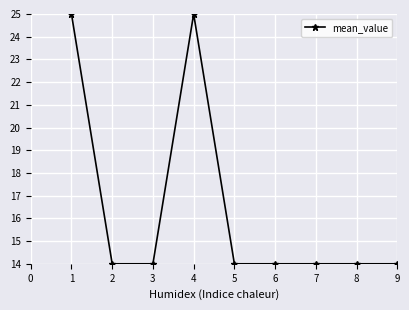

True or false: the data shows 14 at 2.

True